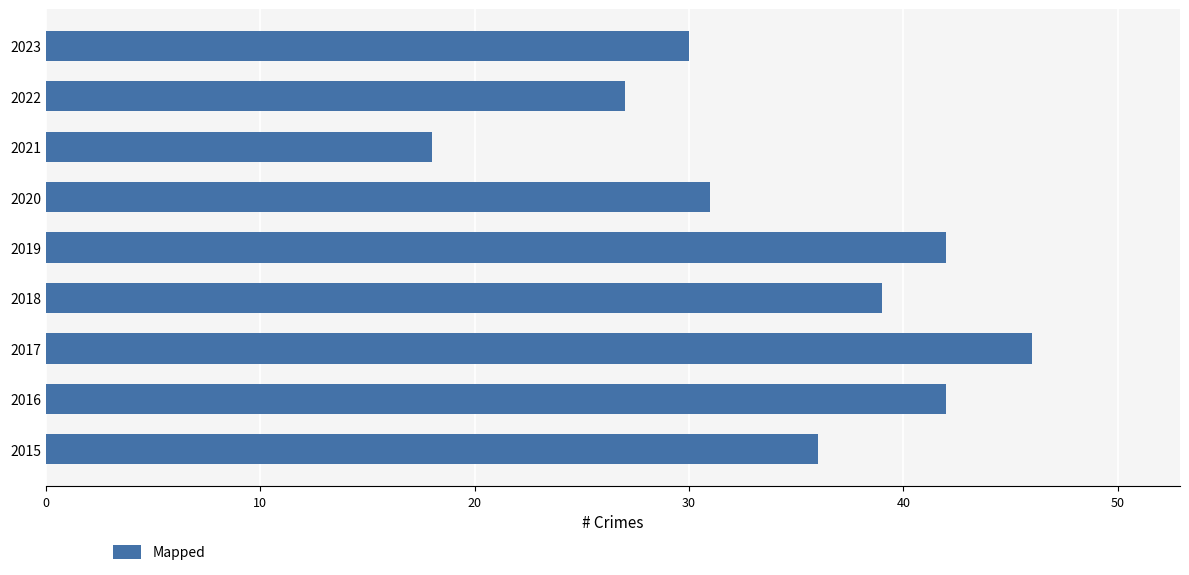

What is the change in value from 2015 to 2019?

+6